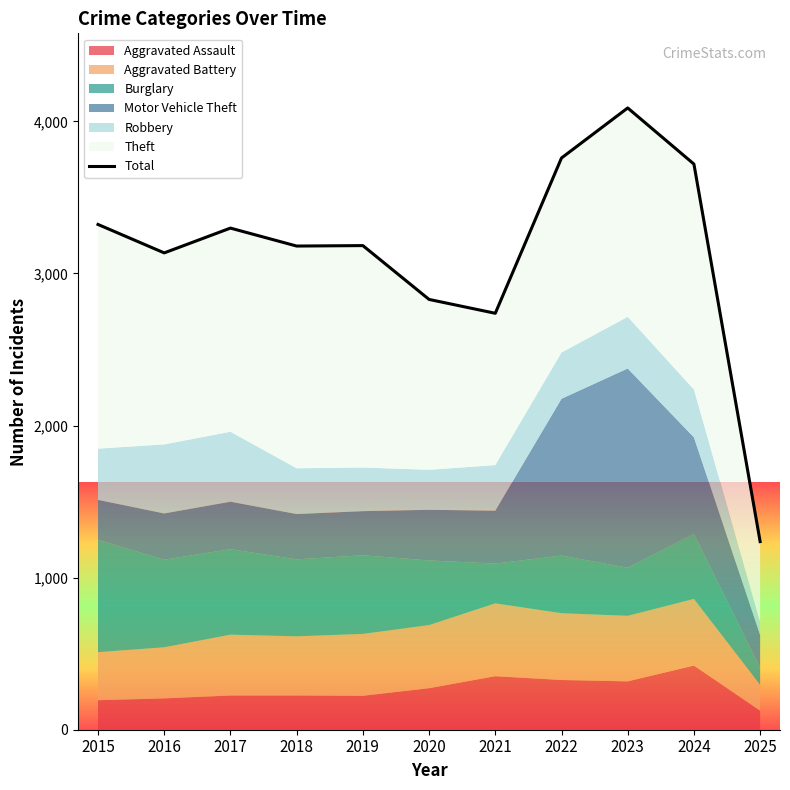

Which category has the highest value across all series?

2023